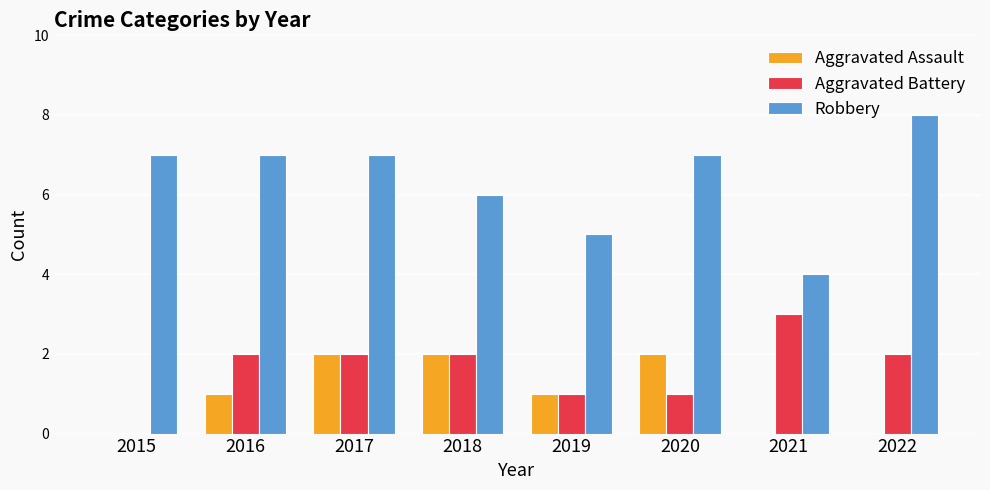

How many positive values does the Aggravated Battery series have?

7